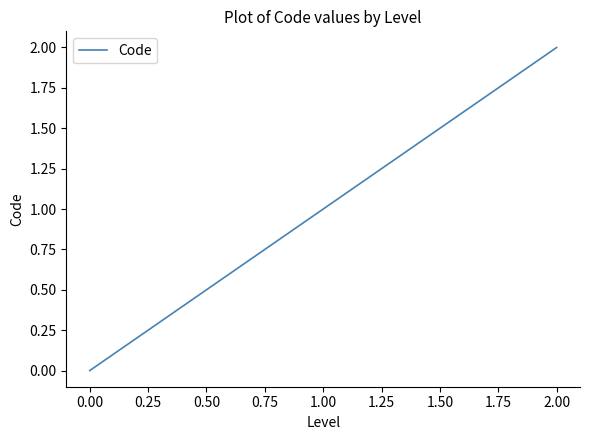

The value at 0.00 is 1. True or false?

False